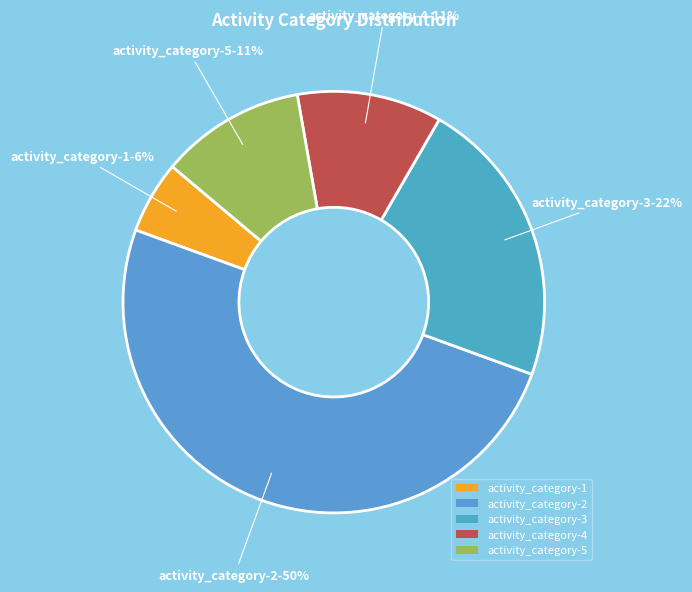

Approximately how many times larger is the value at activity_category-5 compared to activity_category-4?

1.0